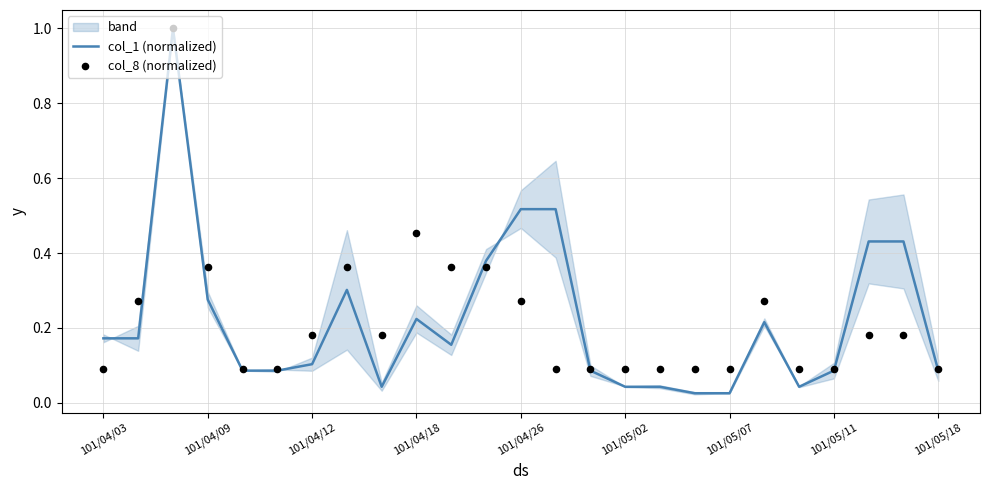

Which series has the largest Y range (max minus min)?

col_1 (normalized)